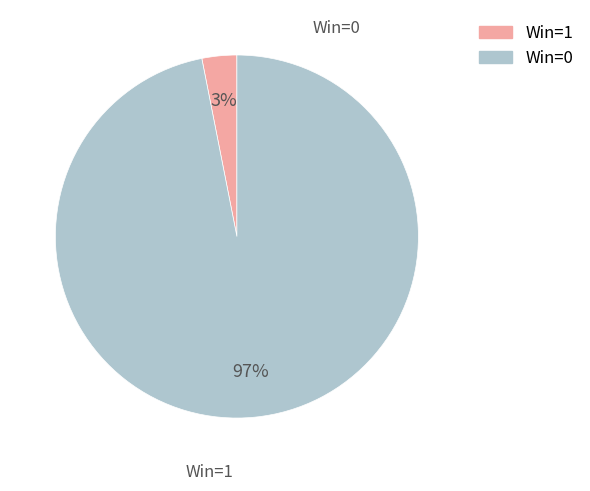

To the nearest percent, what is the average slice percentage?

50%